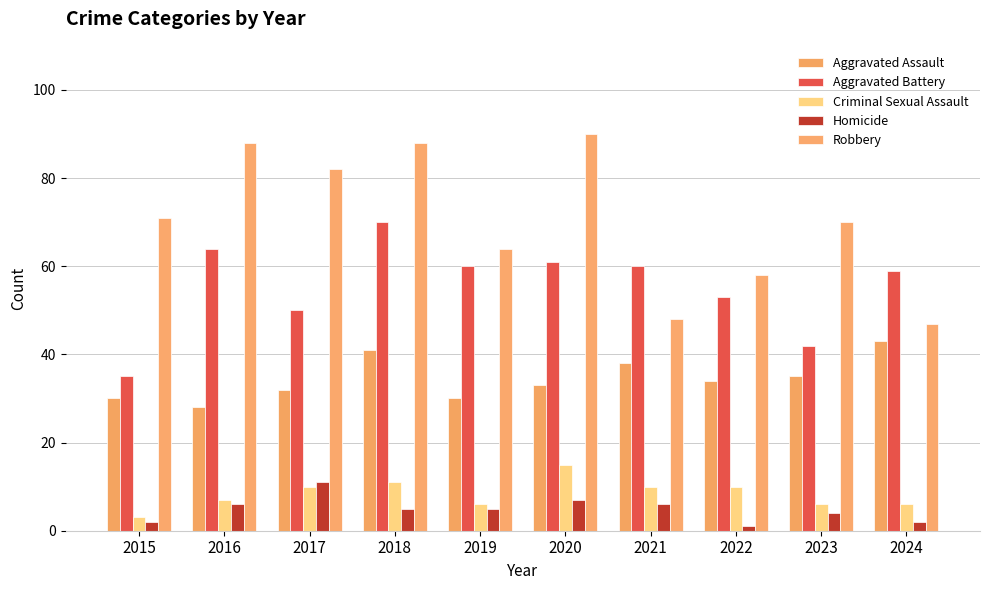

How many series are shown in this chart?

5